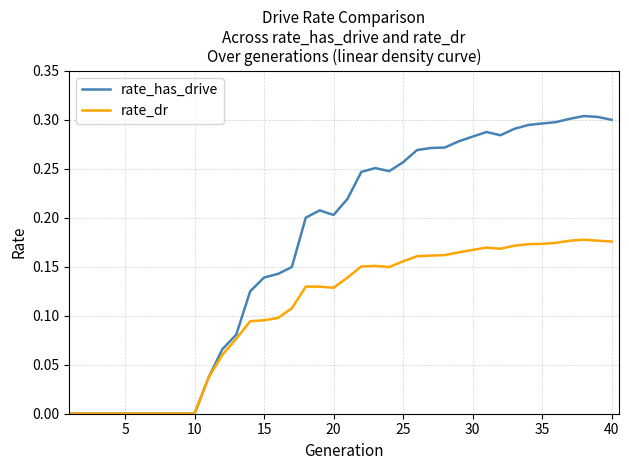

List the series in order of their overall mean, highest first.

rate_has_drive, rate_dr